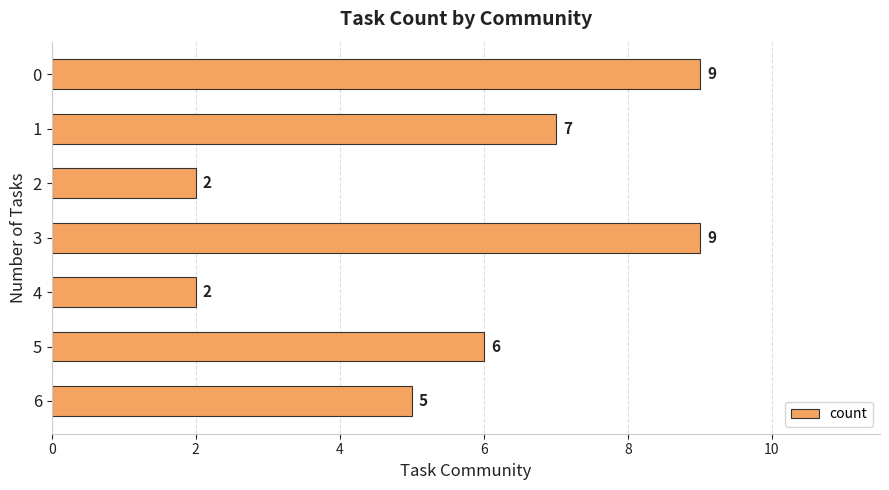

What is the average value?

6